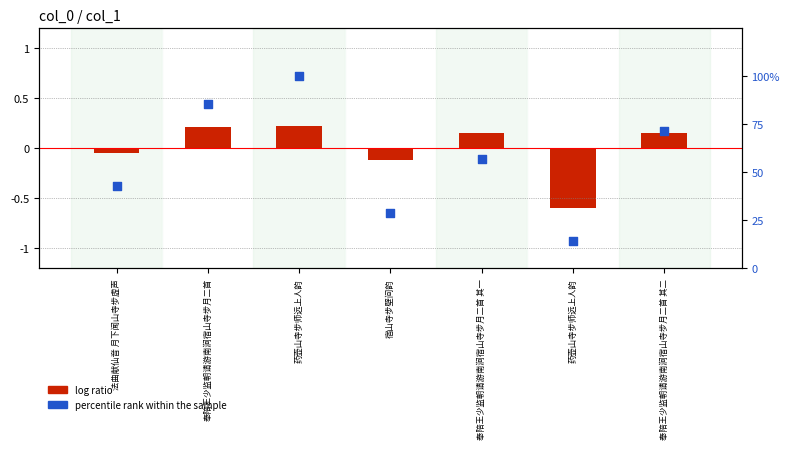

What is the total value across all series at 药壶山寺步师远上人韵?

100.2